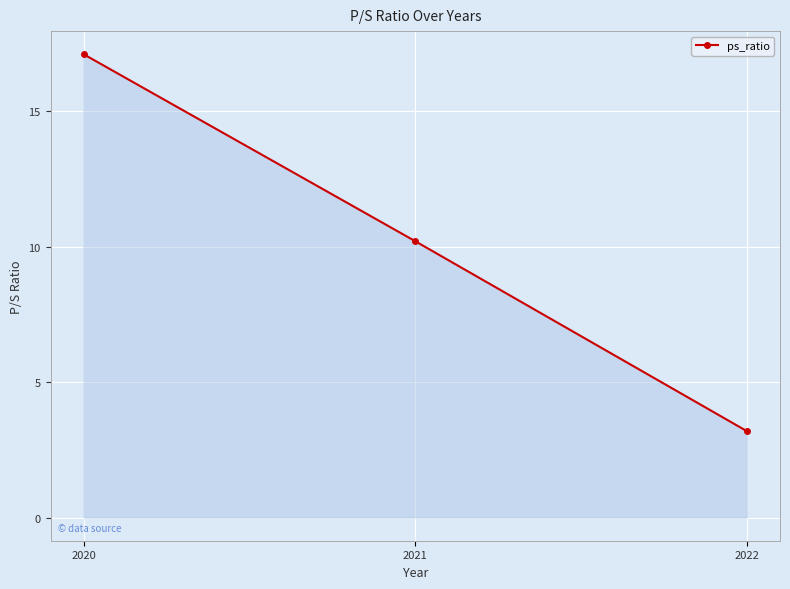

Is it true that the value at 2020 is 17.1?

True